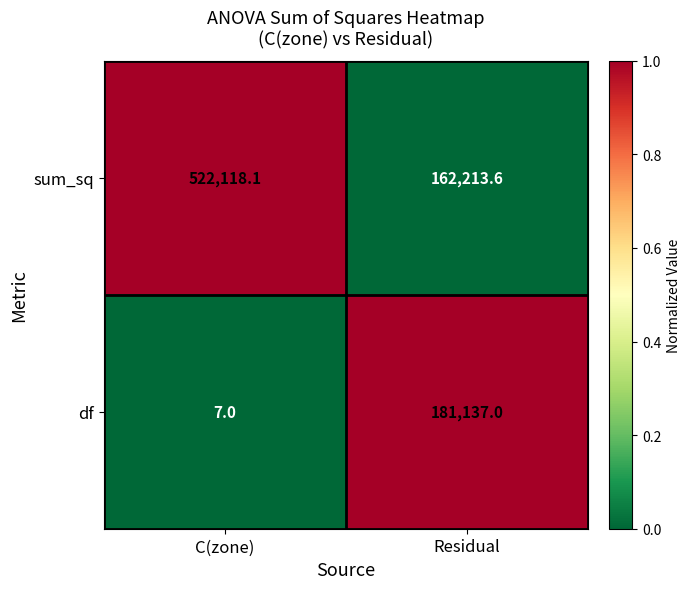

Reading left to right, what are all the values shown in this chart?

sum_sq: 522118.1	162213.6
df: 7.0	181137.0